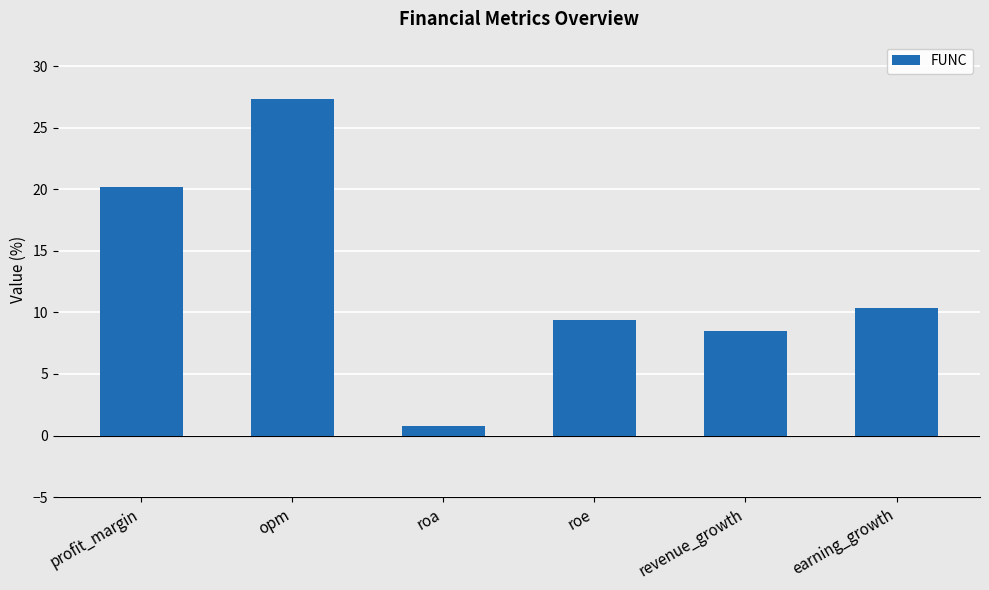

What is the label of the 2nd bar from the left?

opm